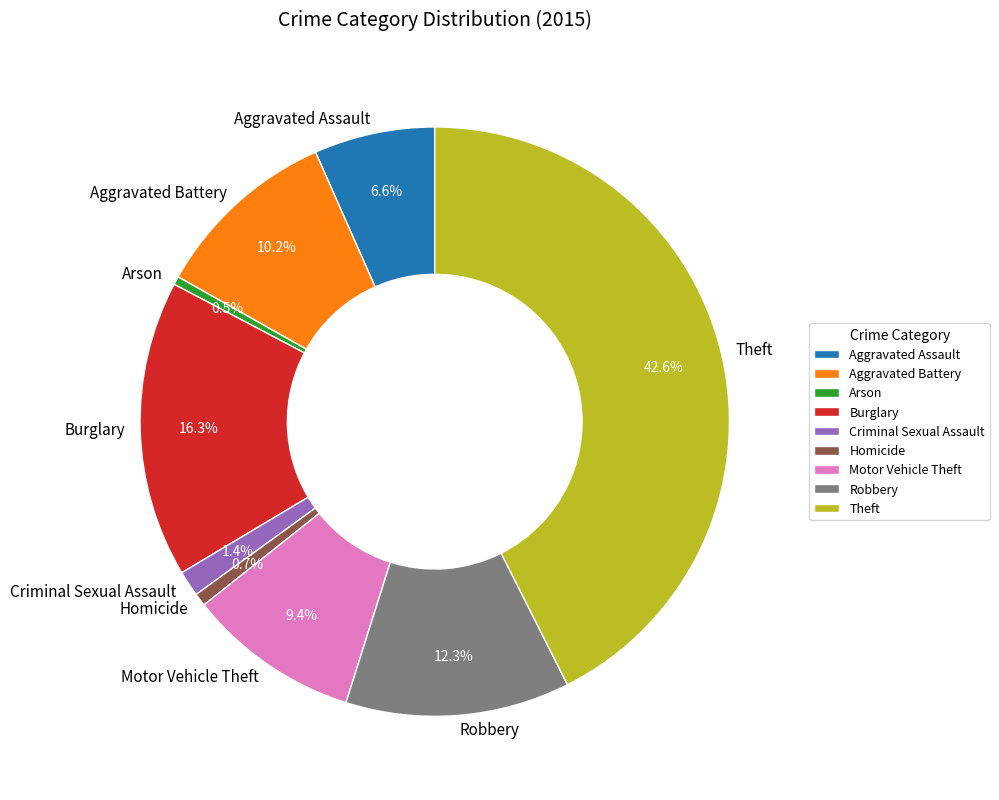

To the nearest percent, what percentage of the pie is Aggravated Assault?

7%